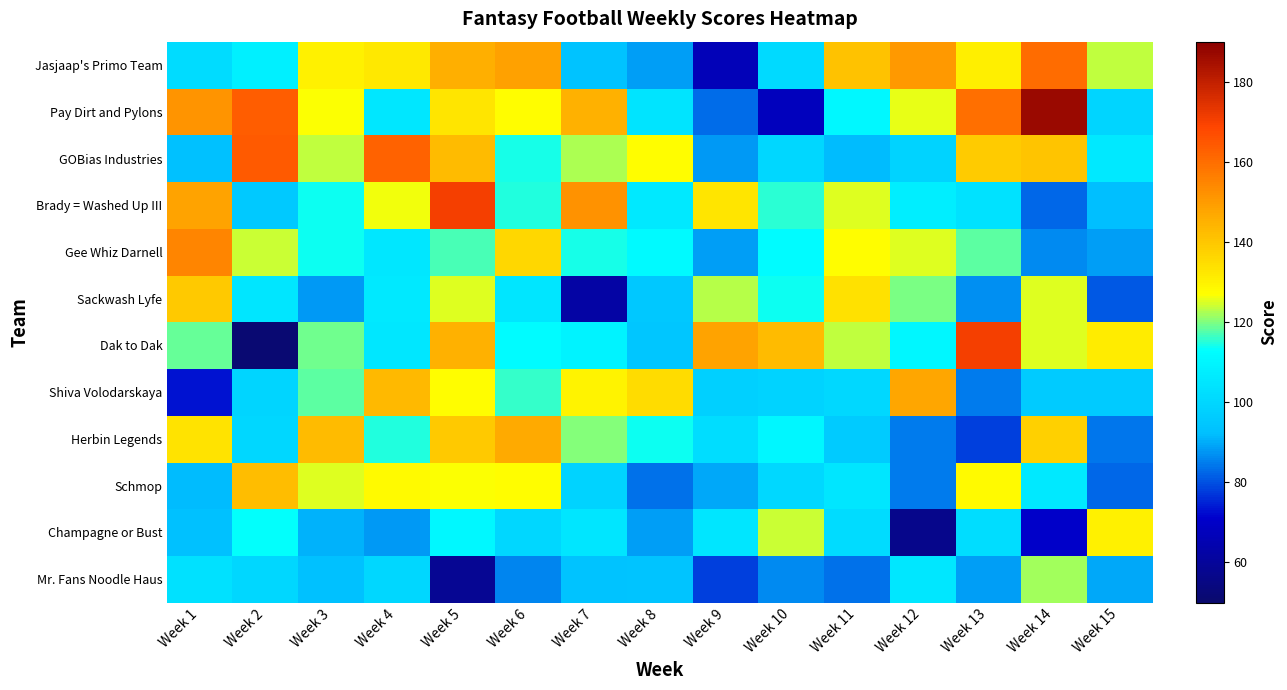

What is the spread (max minus min) of values at Week 14?

116.5